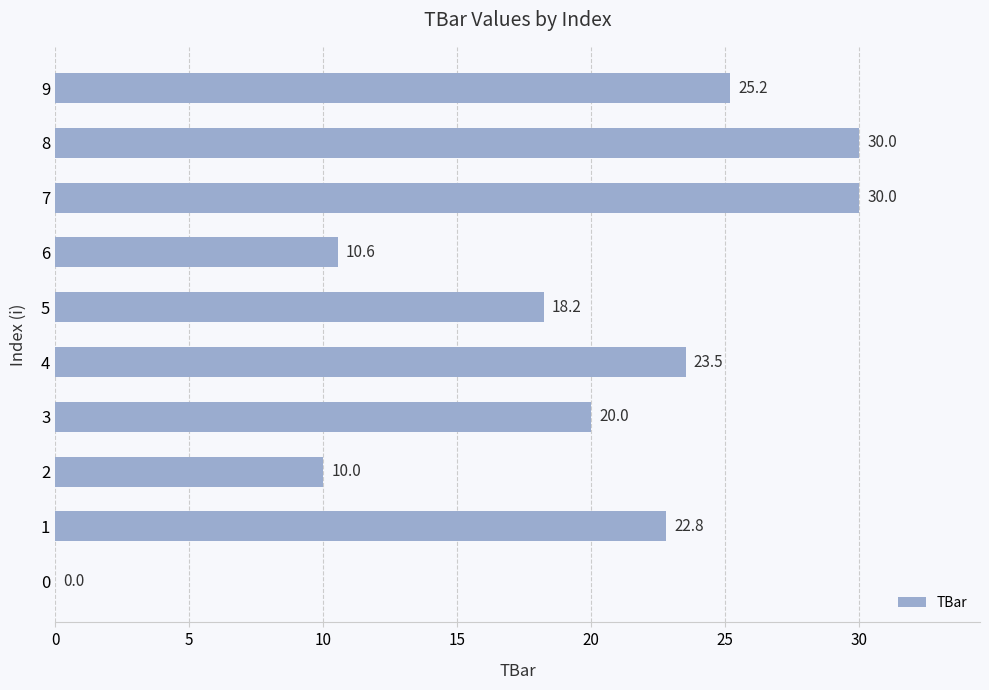

What is the greatest value displayed?

30.0